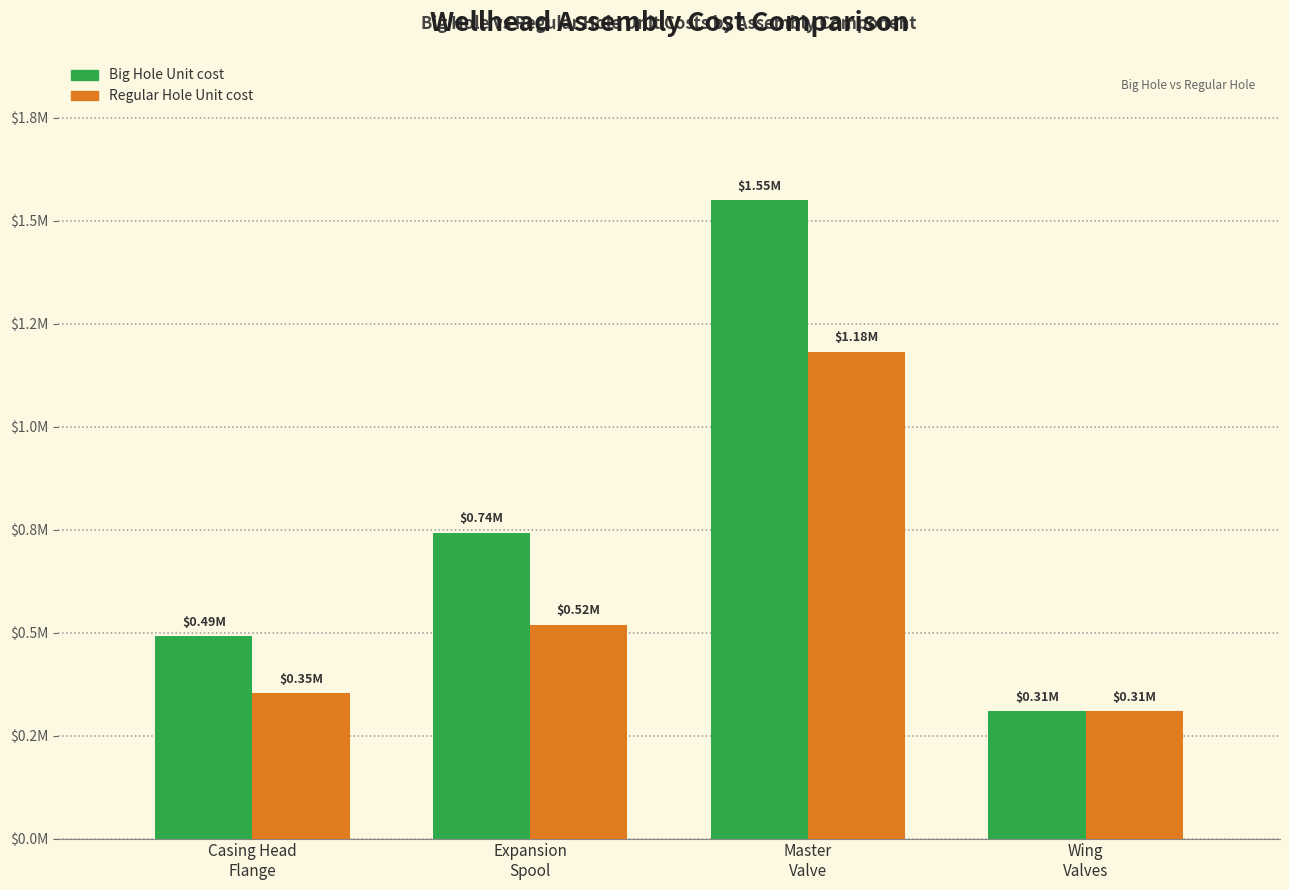

Rank the categories by Big Hole Unit cost value from lowest to highest.

Wing
Valves, Casing Head
Flange, Expansion
Spool, Master
Valve